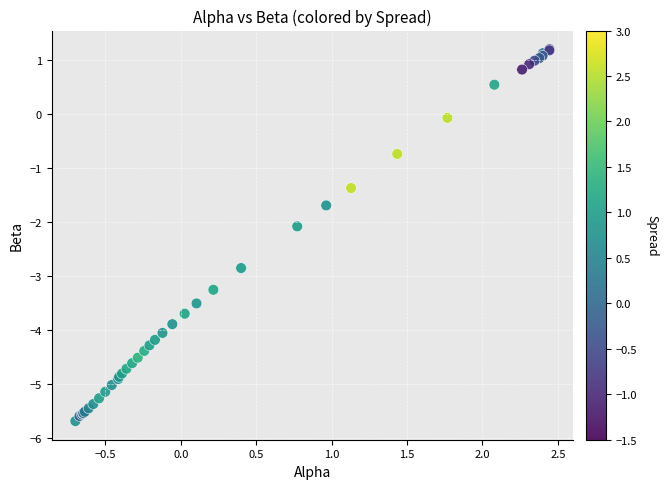

What Y value in the scatter plot is closest to -2?

-2.1